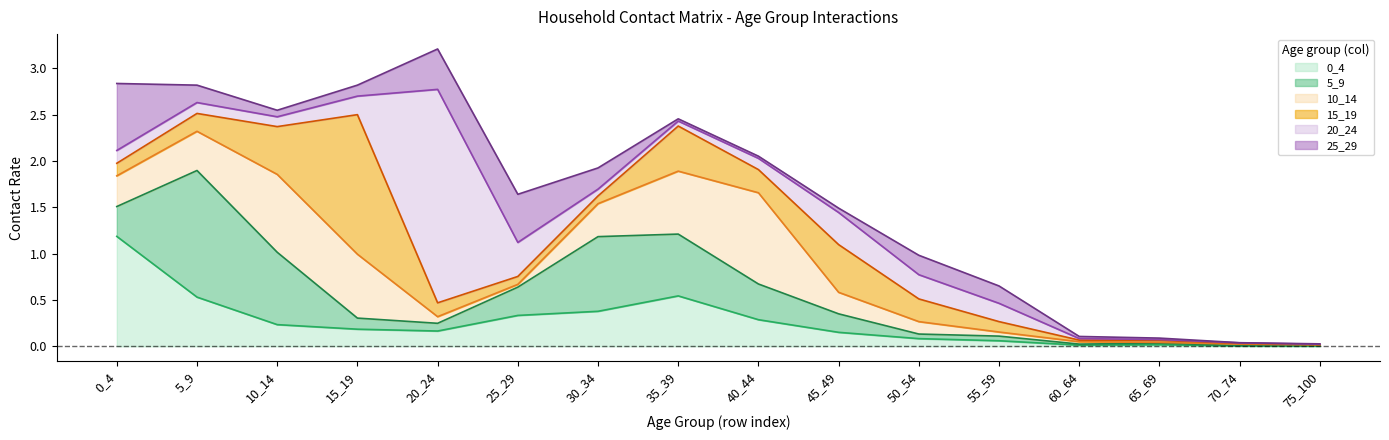

Where is the first local maximum for 15_19?

15_19